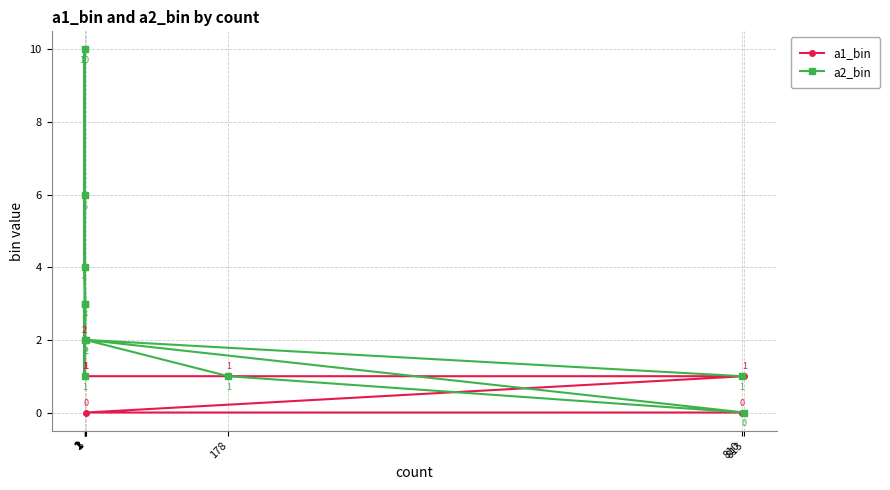

At 1, list the series in order from smallest to largest.

a1_bin, a2_bin